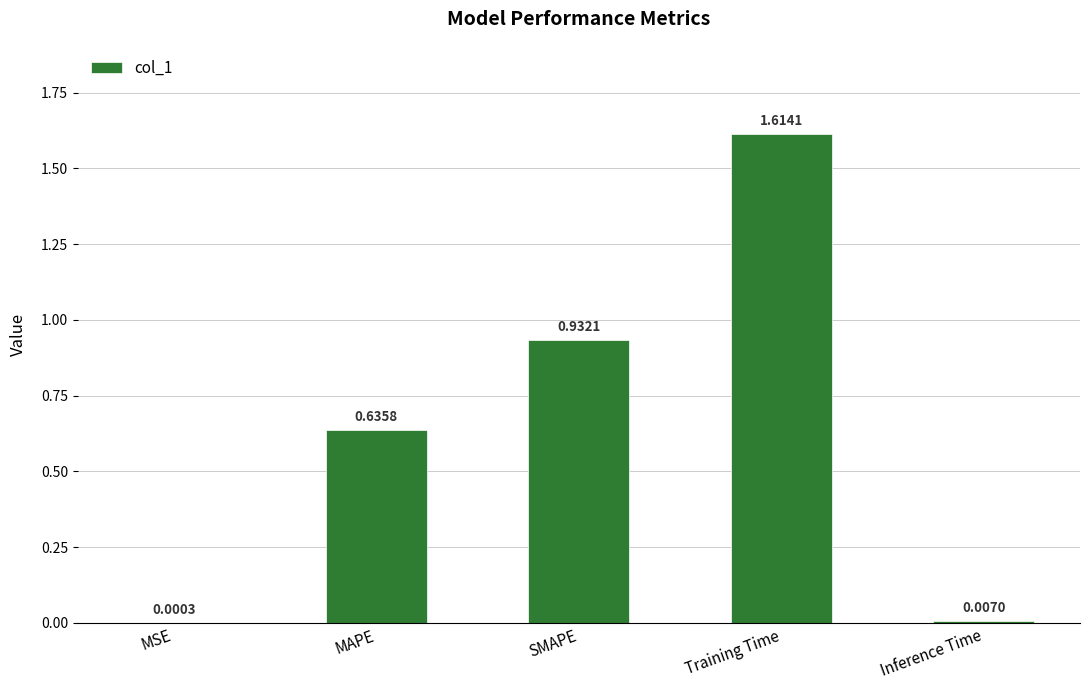

What is the change in value from MAPE to SMAPE?

+0.3